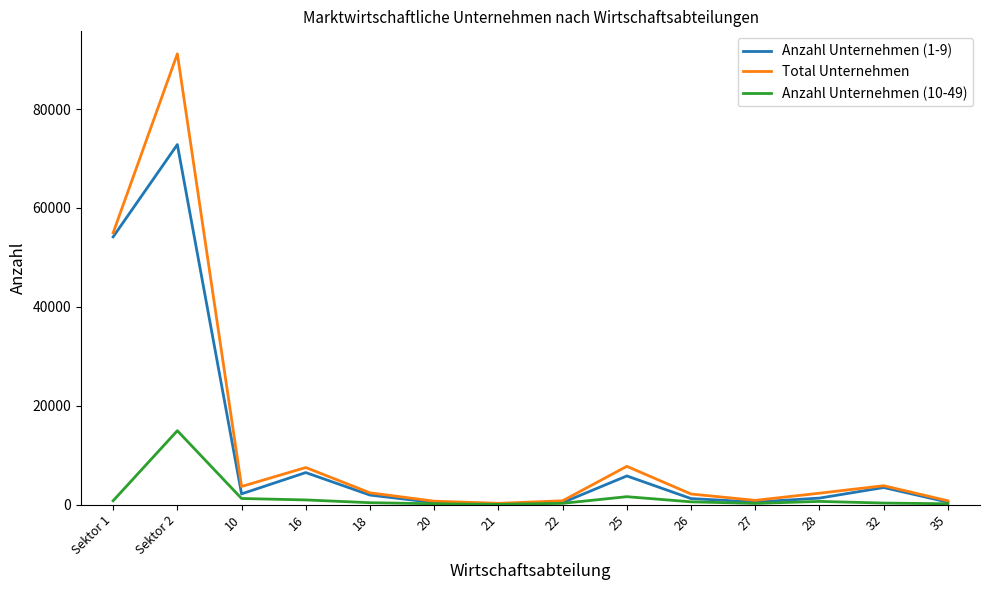

True or false: Anzahl Unternehmen (1-9) has a value of 54141 at Sektor 1.

True